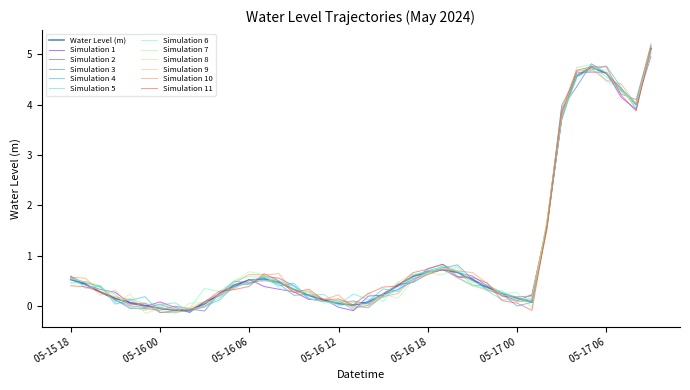

What is the highest value of the Simulation 3 series?

5.2